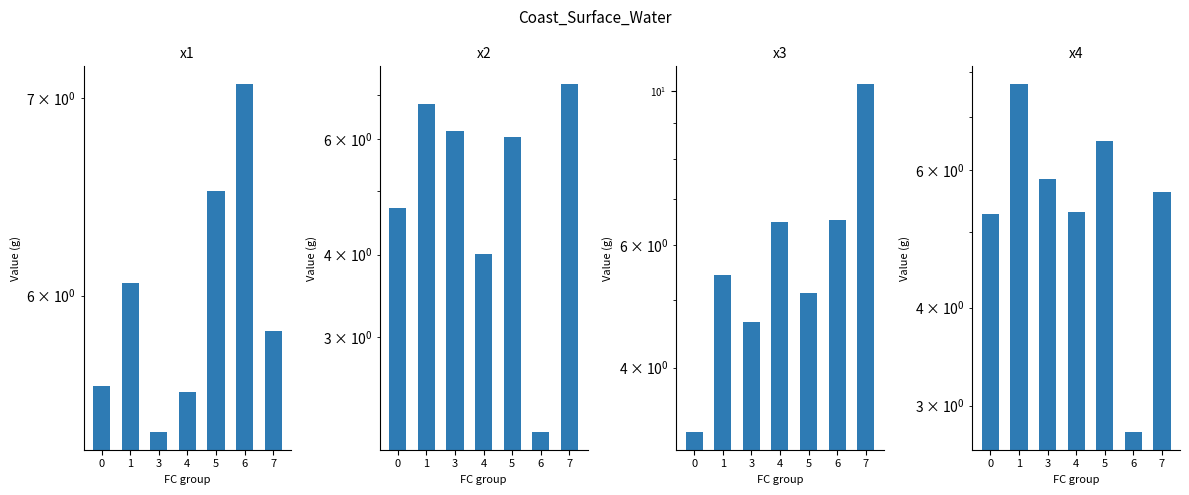

What is the sum of all x4 values?

39.1